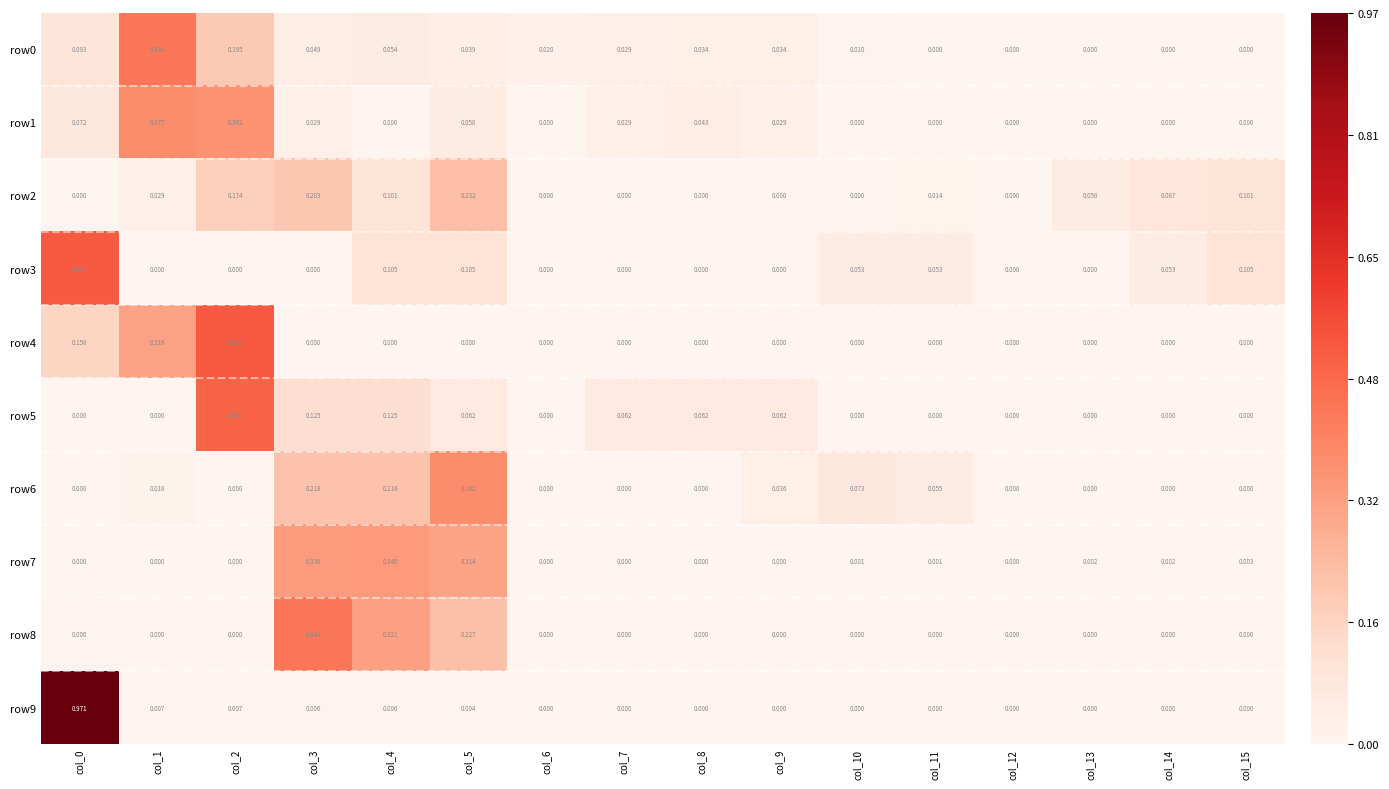

How many categories are shown in the chart?

16